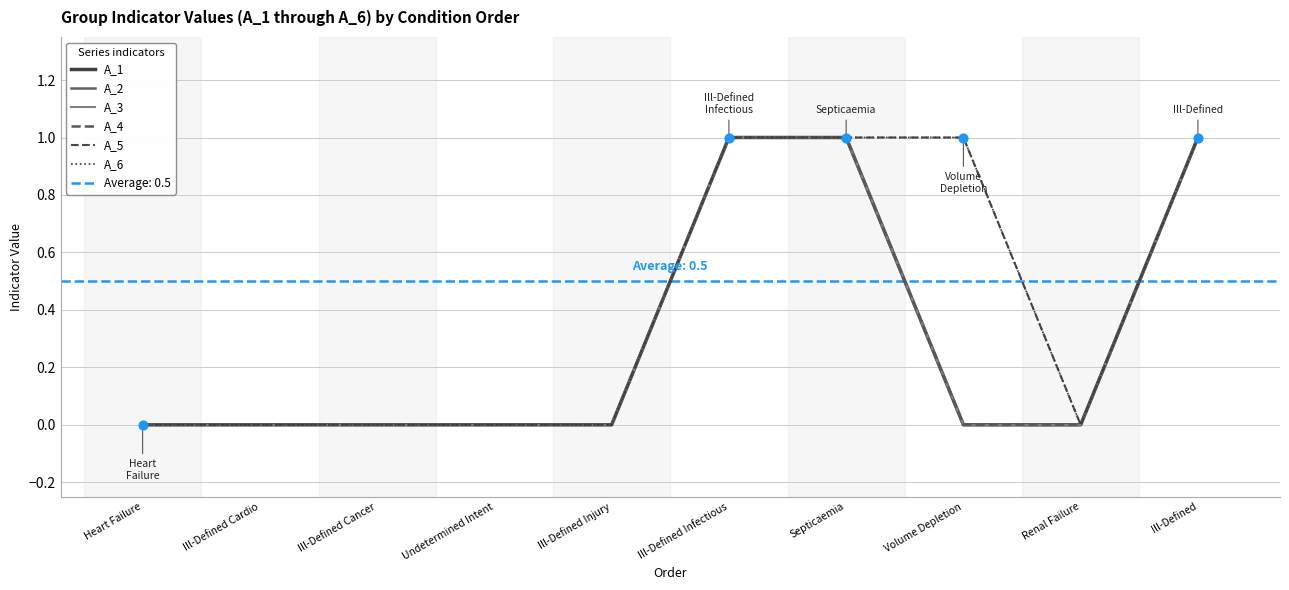

Is the value of A_5 at Septicaemia greater than the value of A_1 at Ill-Defined Cancer?

Yes